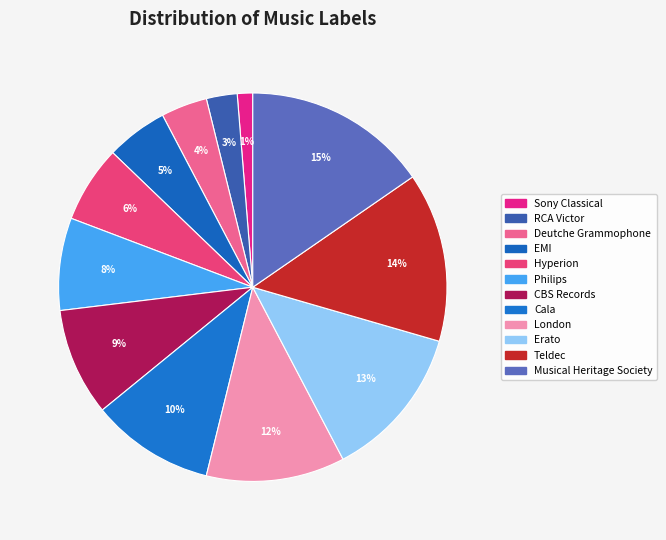

What percentage is the Cala slice, to the nearest percent?

10%